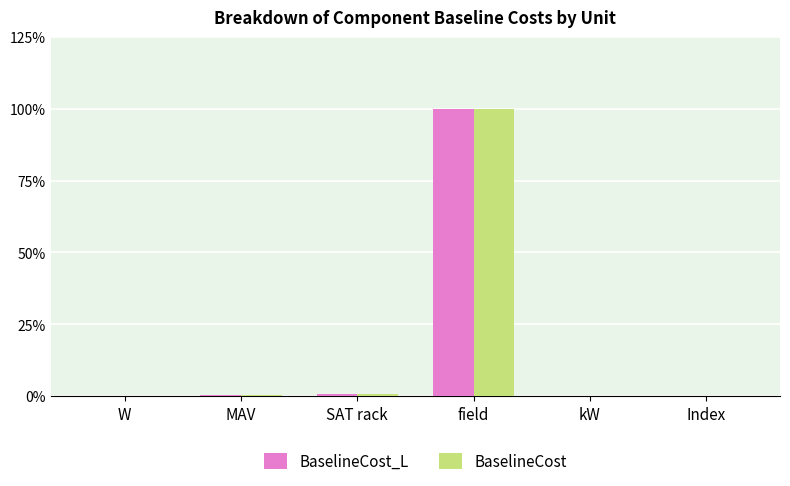

Which series has the largest range (max minus min)?

BaselineCost_L